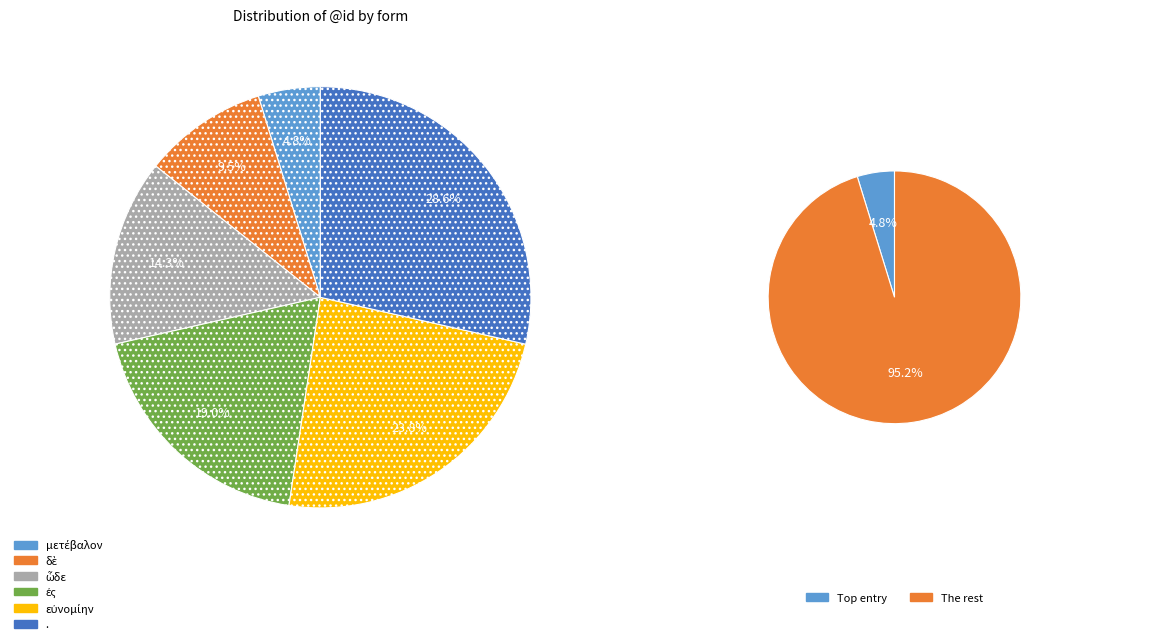

Combined, do δὲ and μετέβαλον account for over 50%?

No